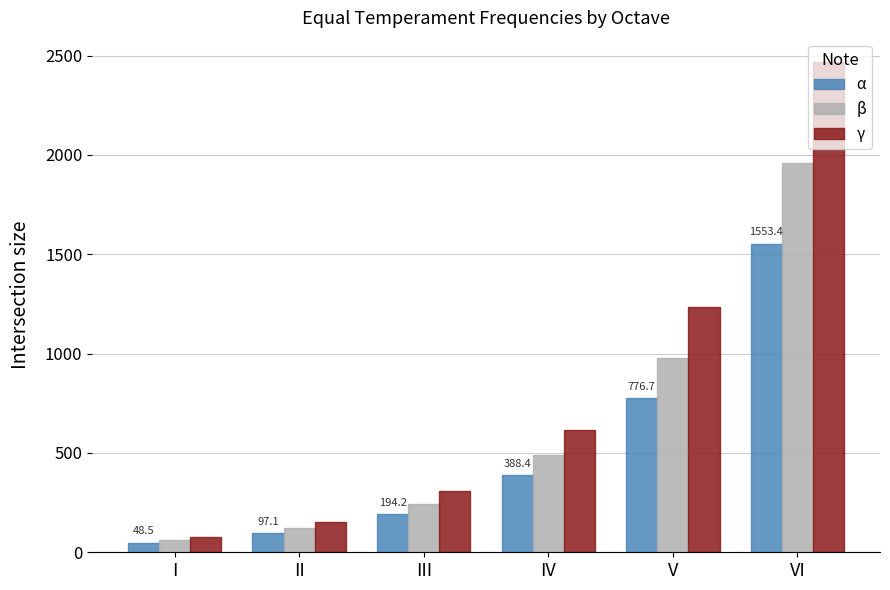

Count the number of data series in this chart.

3